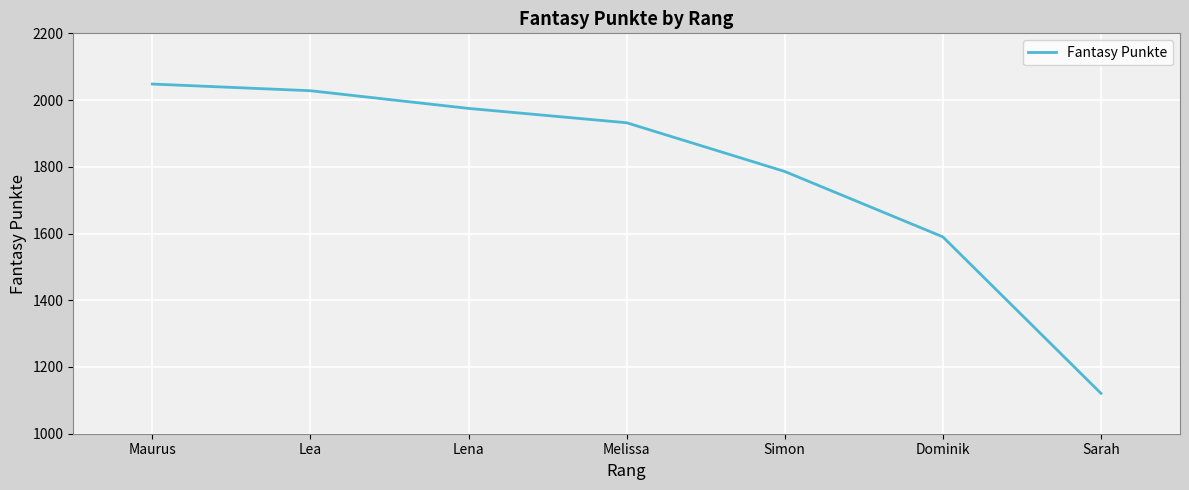

List the labels in order of value, largest first.

Maurus, Lea, Lena, Melissa, Simon, Dominik, Sarah